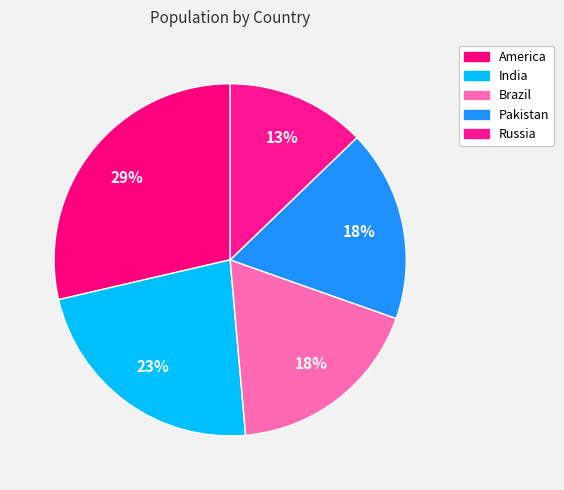

The Russia slice represents 13% of the pie. True or false?

True